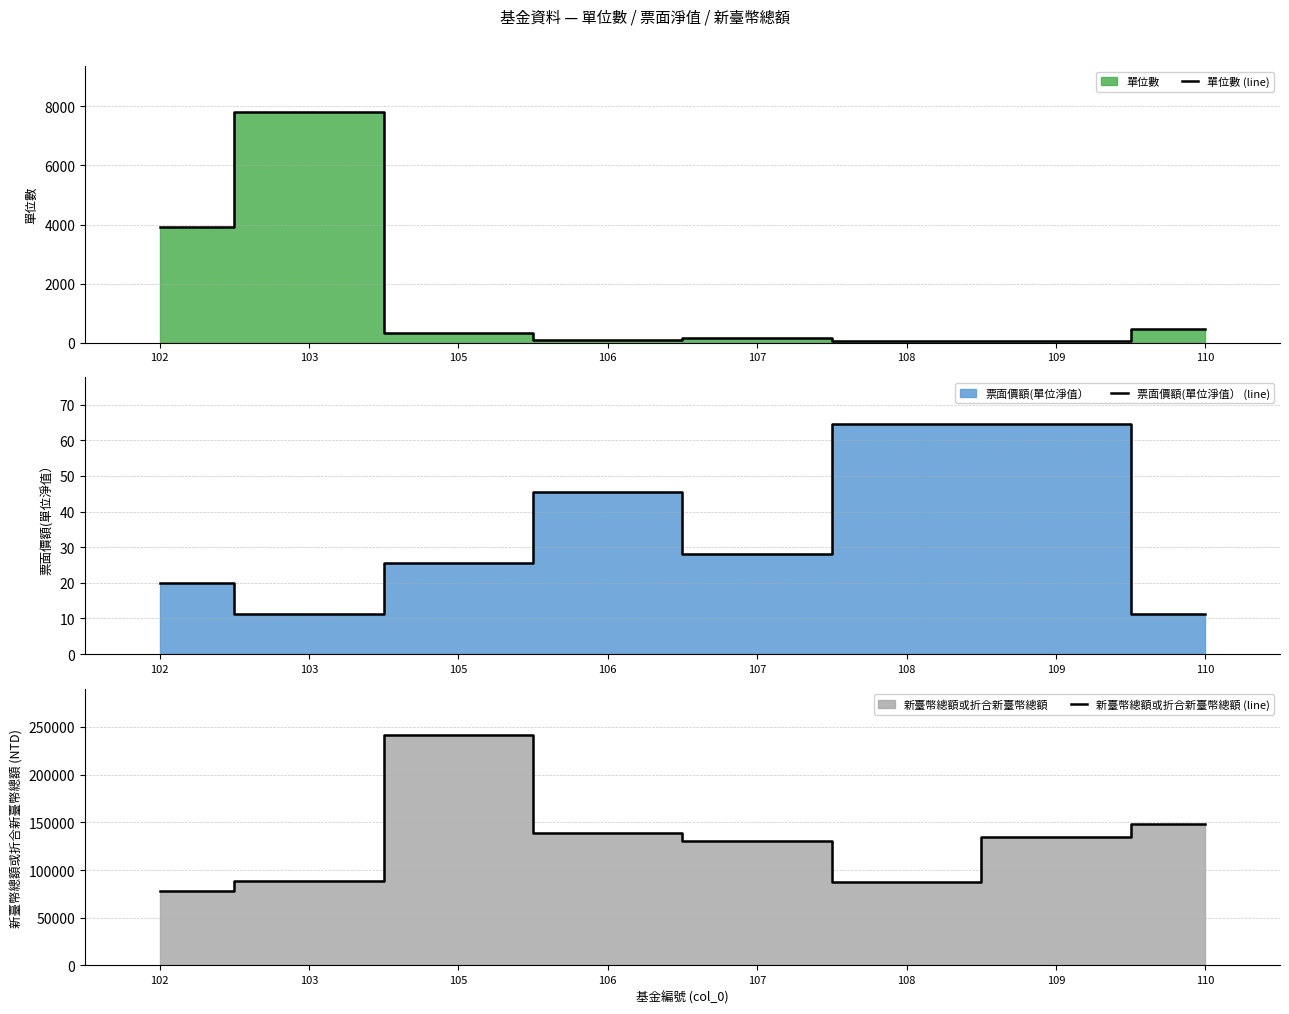

True or false: 新臺幣總額或折合新臺幣總額 (line) and 單位數 (line) intersect in this chart.

False